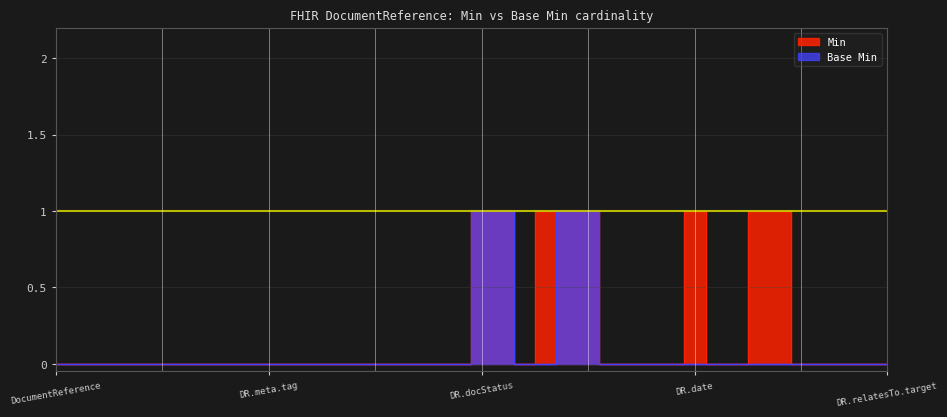

How many Min values are between 0 and 1?

40